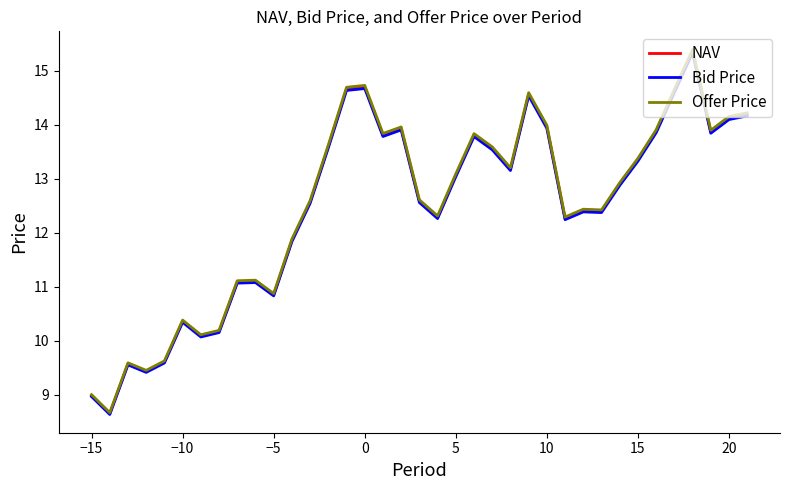

How many lines are shown in the chart?

3